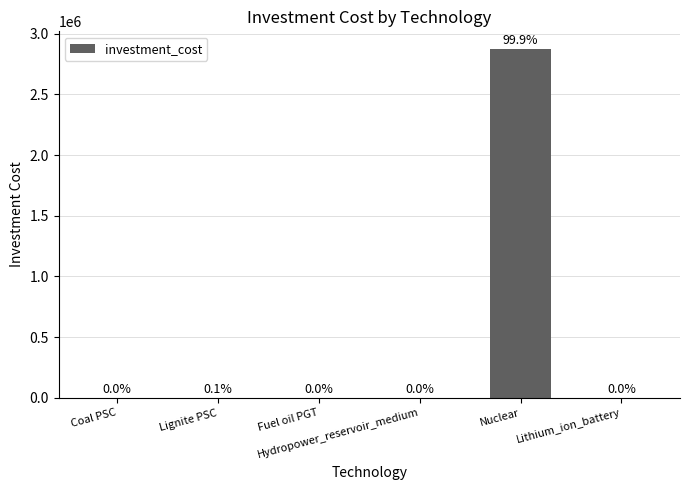

List the labels in order of value, largest first.

Nuclear, Lignite PSC, Coal PSC, Hydropower_reservoir_medium, Fuel oil PGT, Lithium_ion_battery